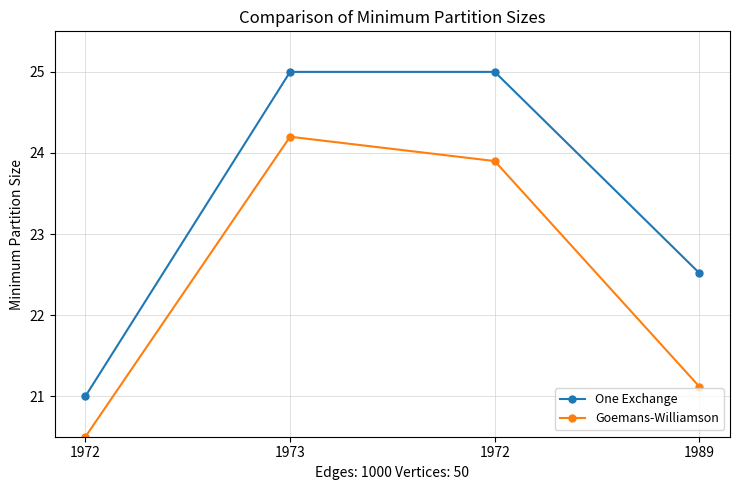

What are all the series names shown in the legend?

One Exchange, Goemans-Williamson